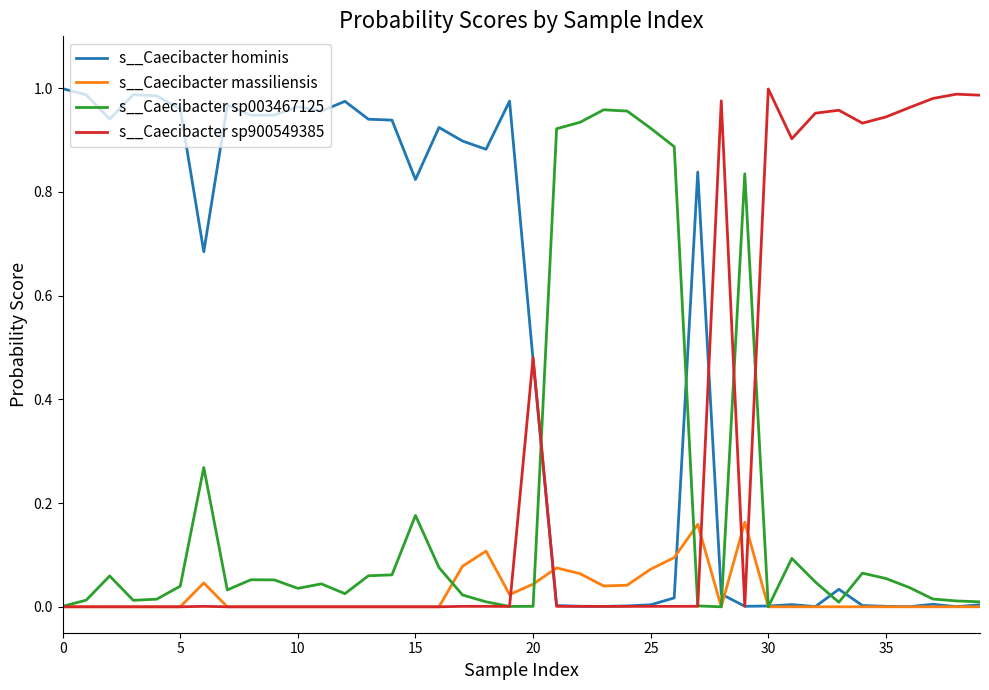

Which series has the largest total across all categories?

s__Caecibacter hominis